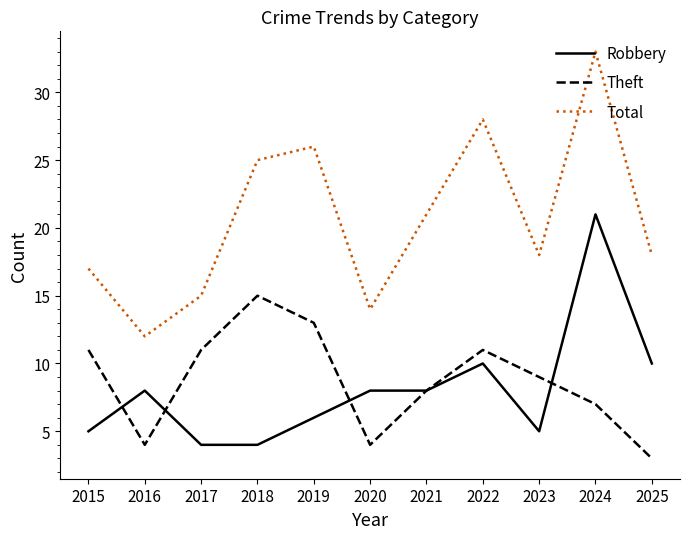

How many lines are shown in the chart?

3